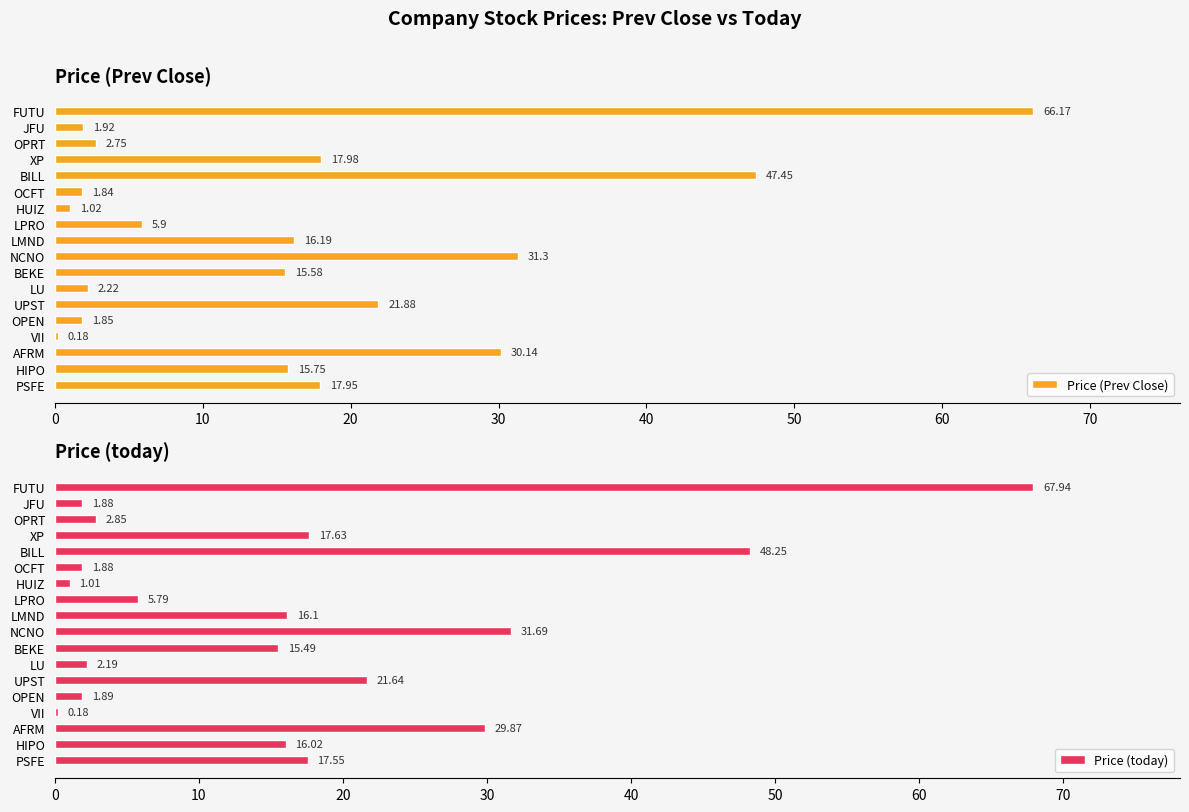

The value of Price (Prev Close) at LPRO is 5.9. True or false?

True